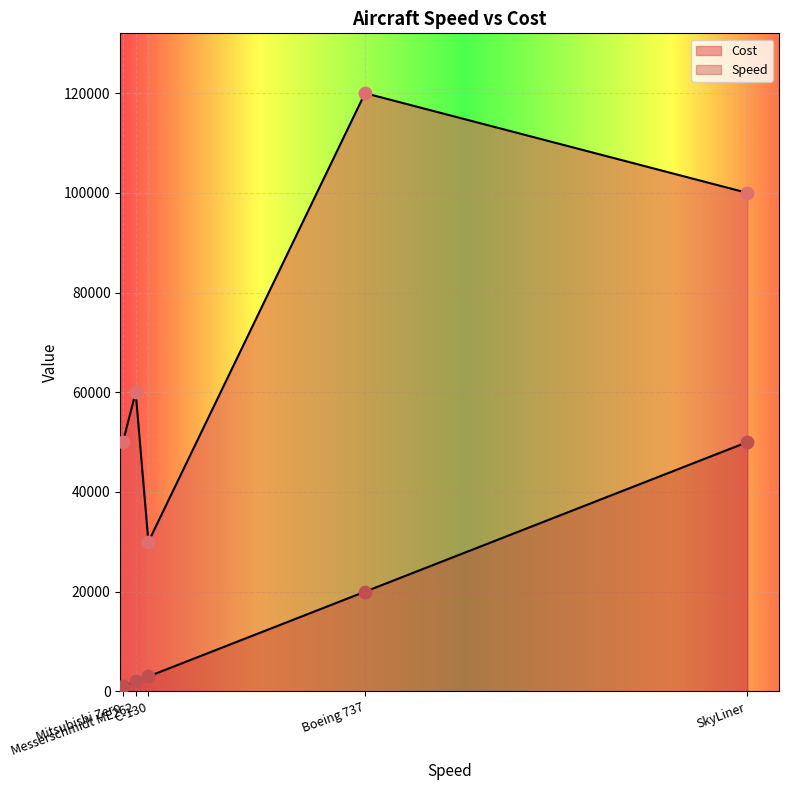

At how many categories does at least one series exceed 73994?

2